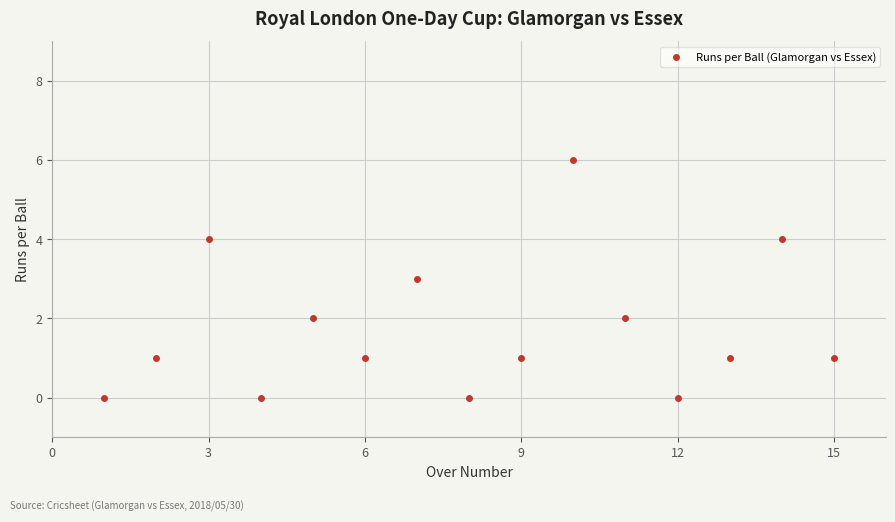

What is the range of X values (max minus min)?

14